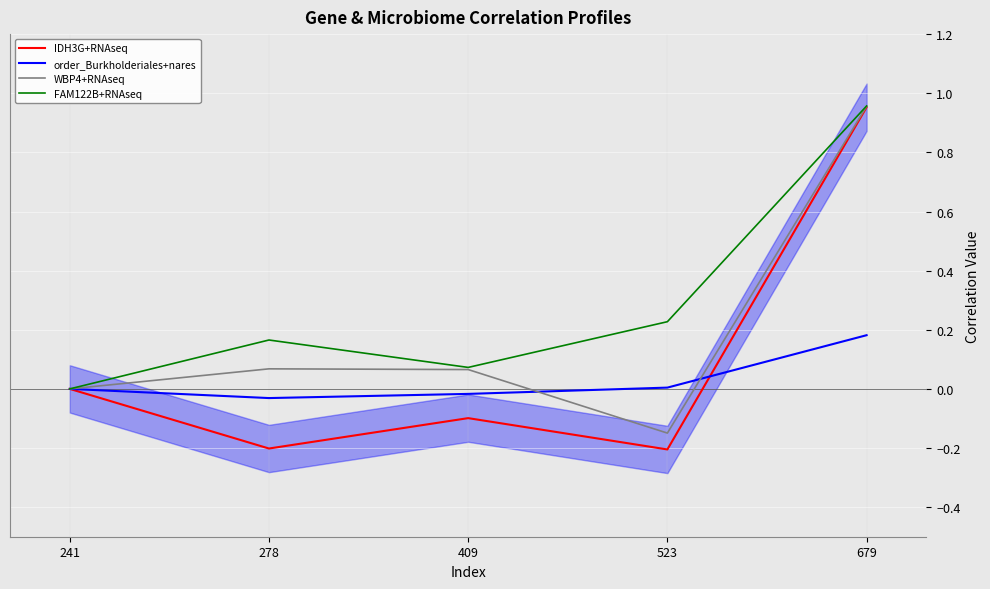

Where does the IDH3G+RNAseq series first go above 0?

679